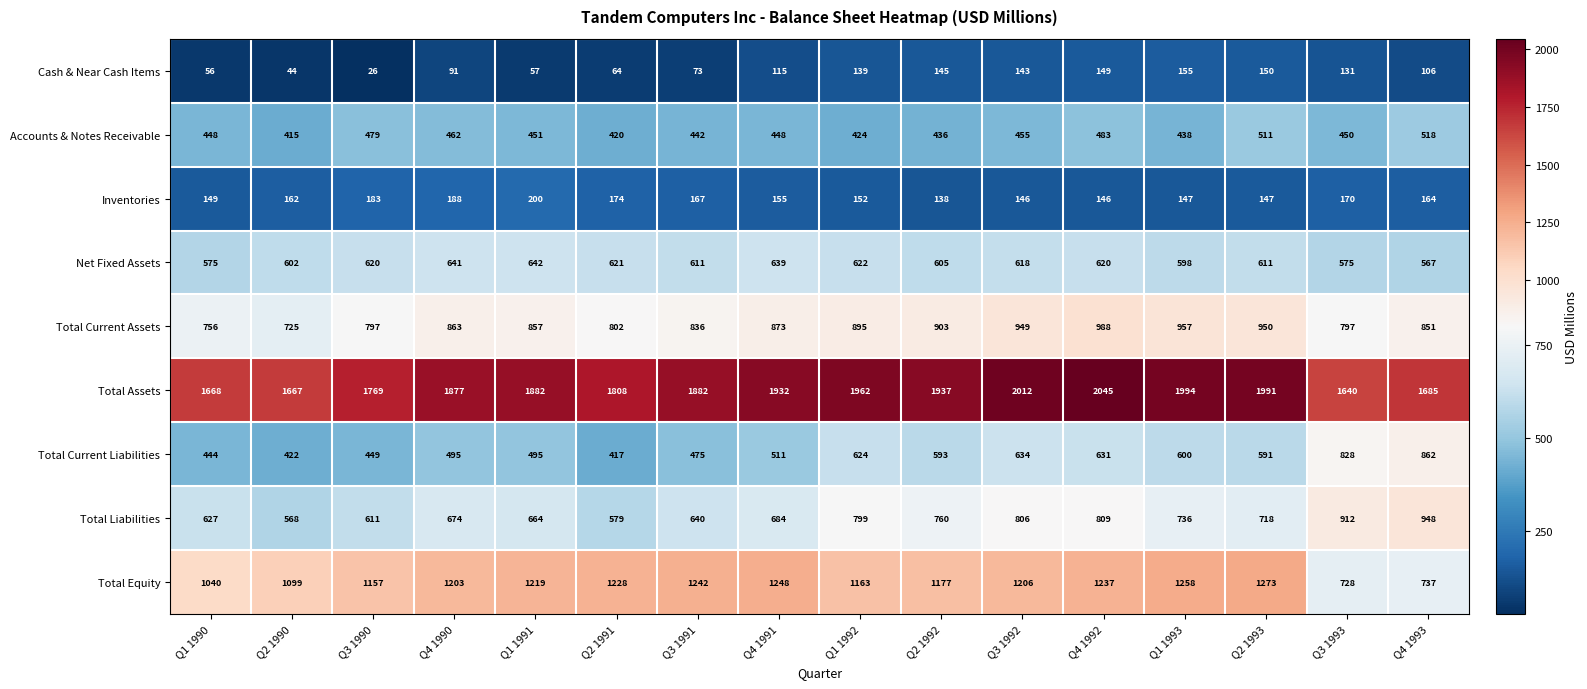

Where is Inventories nearest to the value 169?

Q3 1993